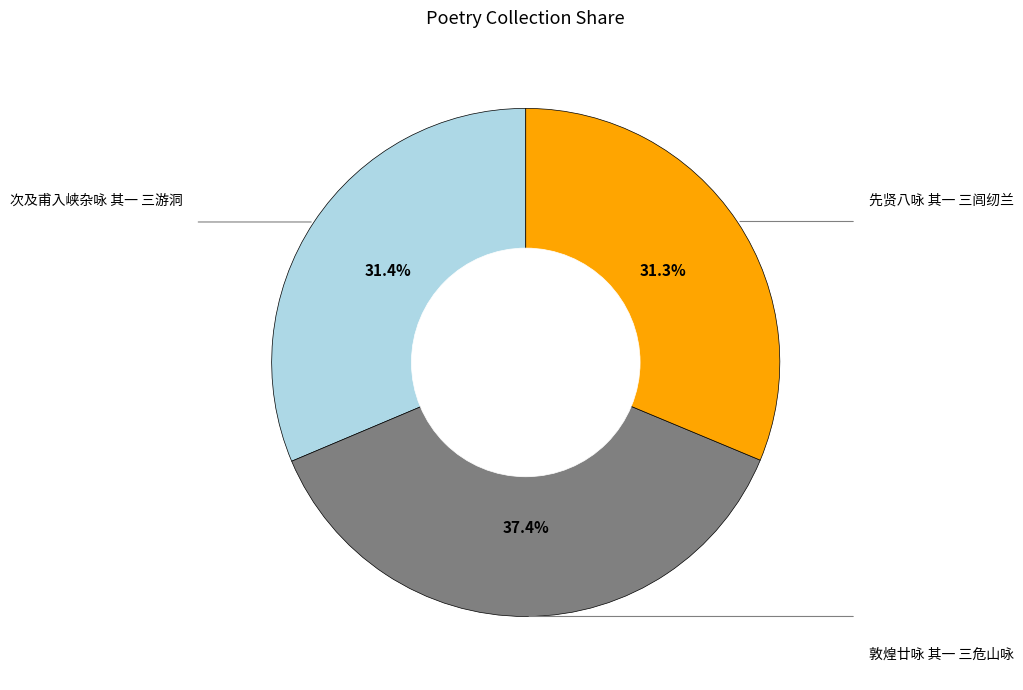

Does any single category account for the majority?

No